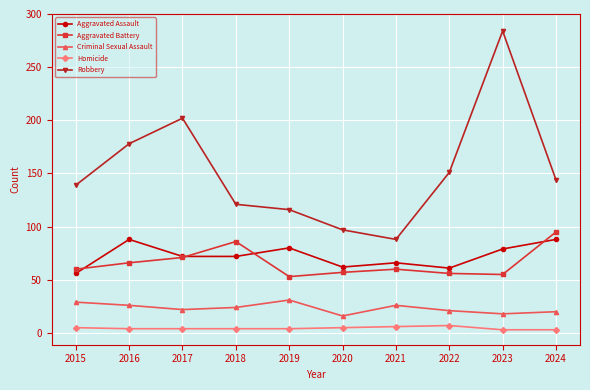

At how many categories does at least one series exceed 172?

3